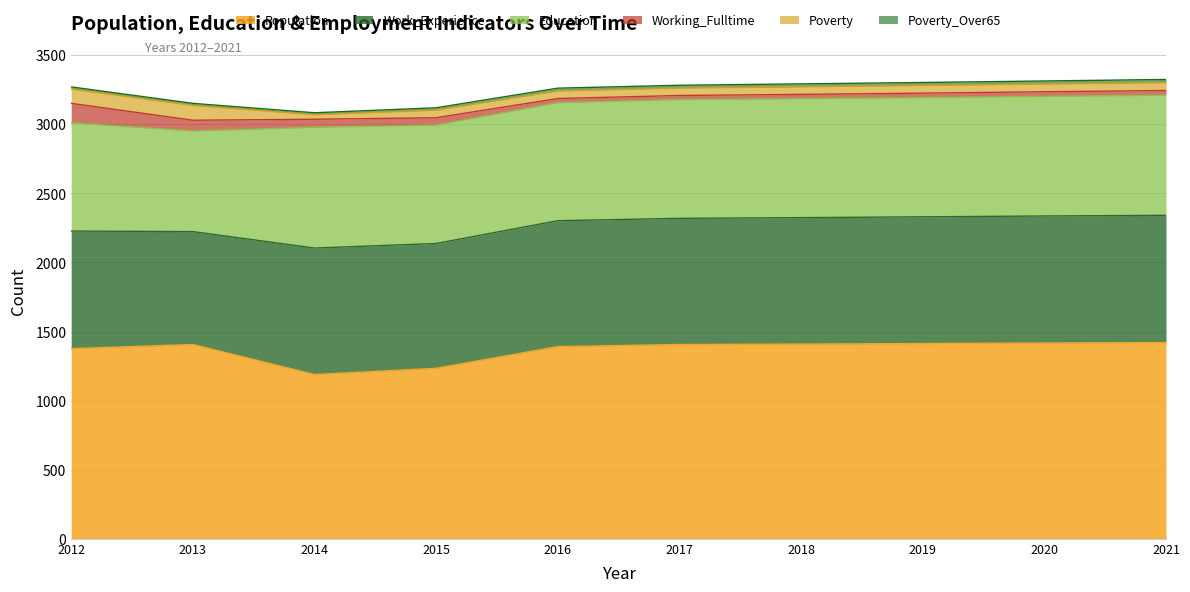

What is the difference between the second highest and minimum values in the Education series?

141